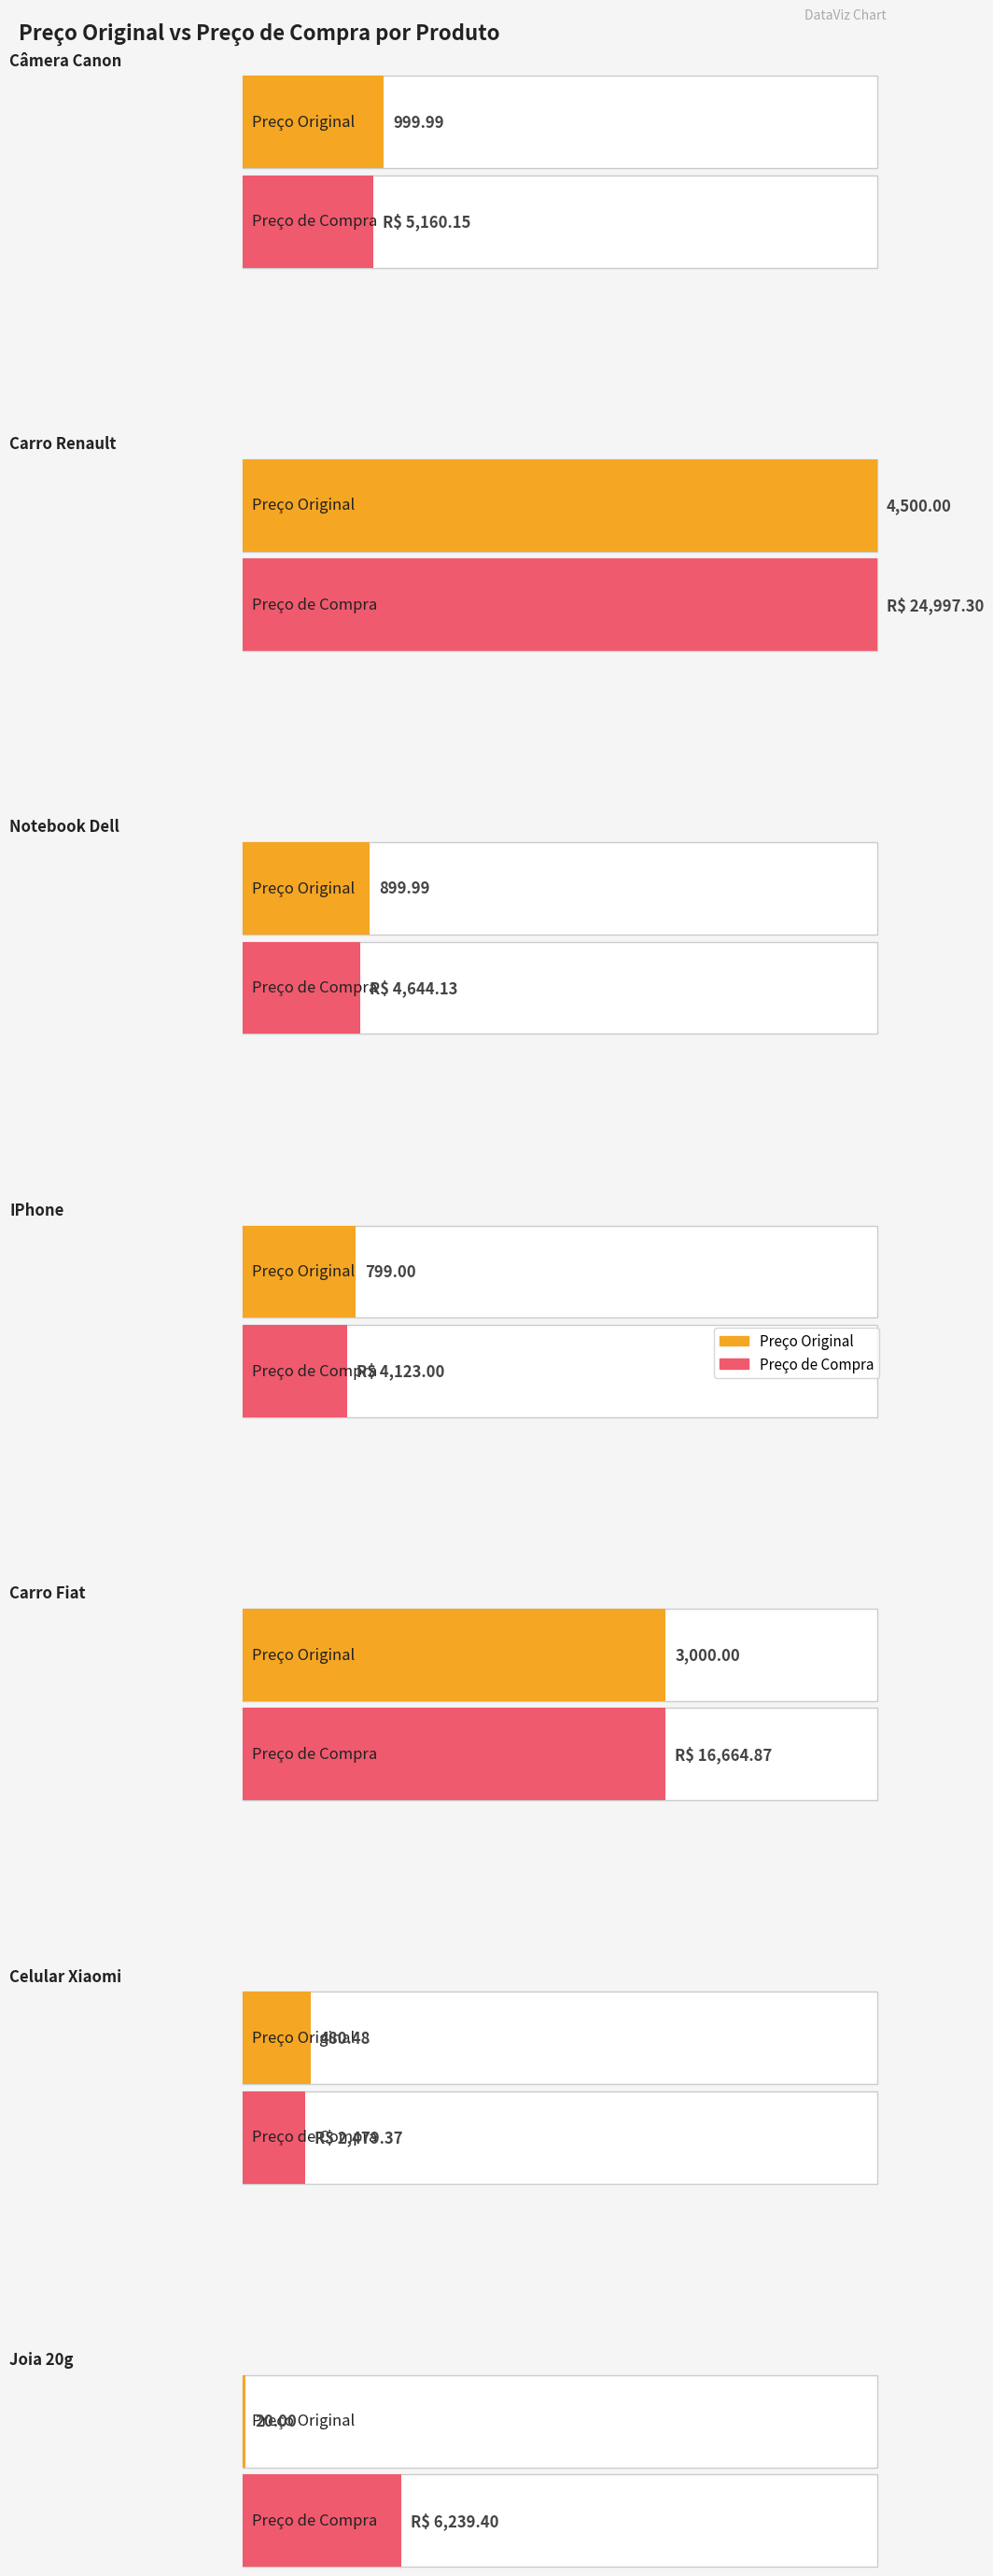

What is the label of the 2nd bar from the left?

Carro Renault